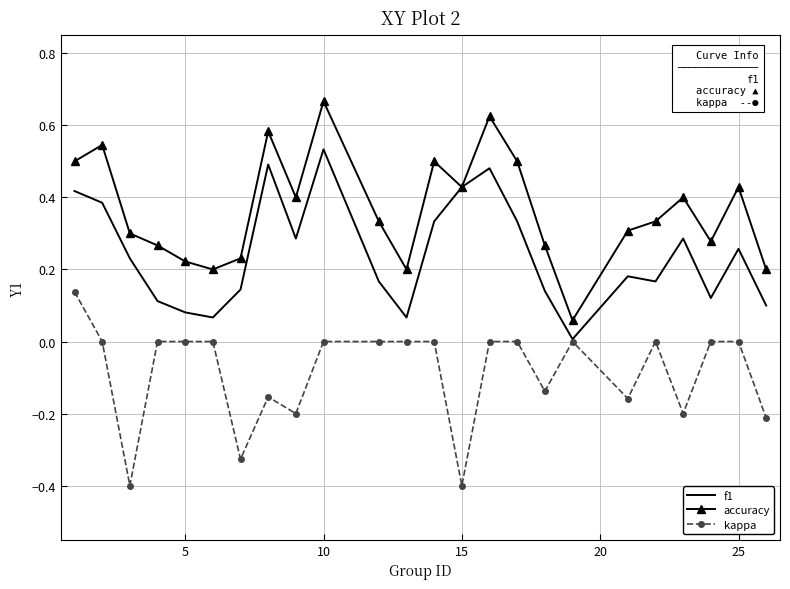

What is the minimum value shown in the chart?

-0.4